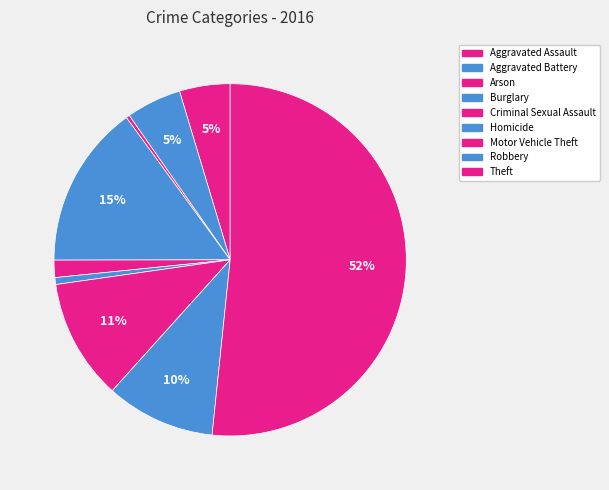

To the nearest percent, what is the difference between the largest and smallest slice percentages?

51%